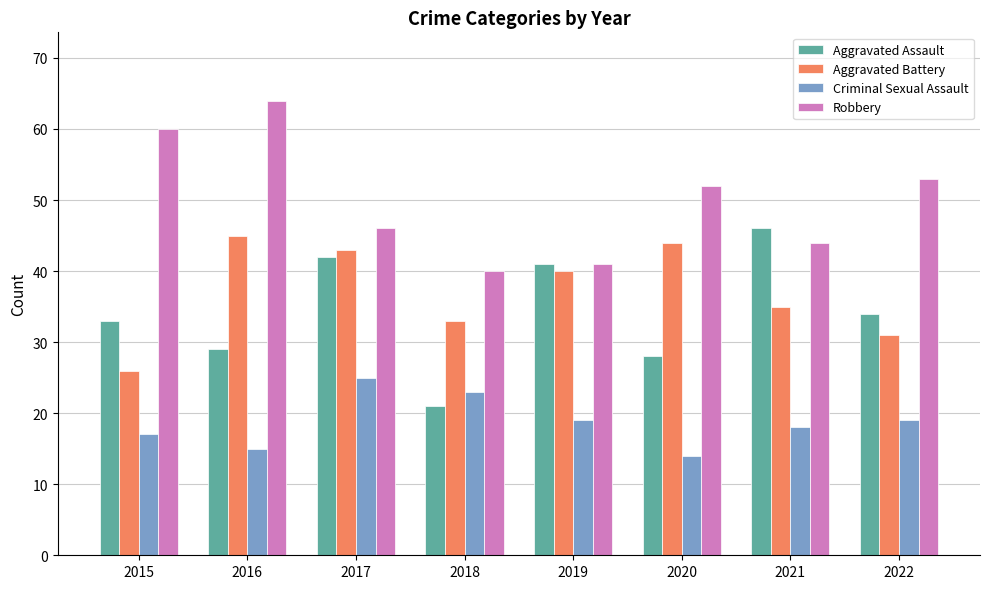

What is the difference between the Criminal Sexual Assault values at 2016 and 2019?

4